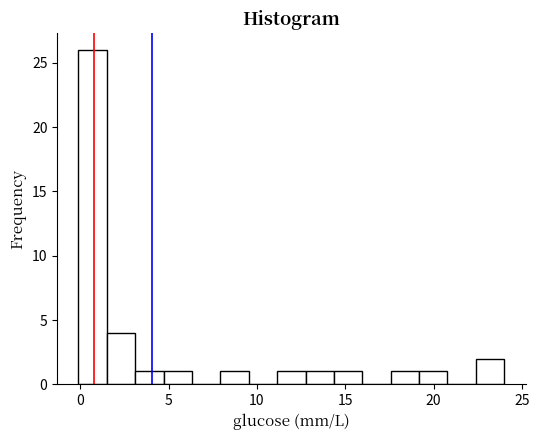

Read against the x-axis, roughly where is the centre of the tallest bar?

0.5